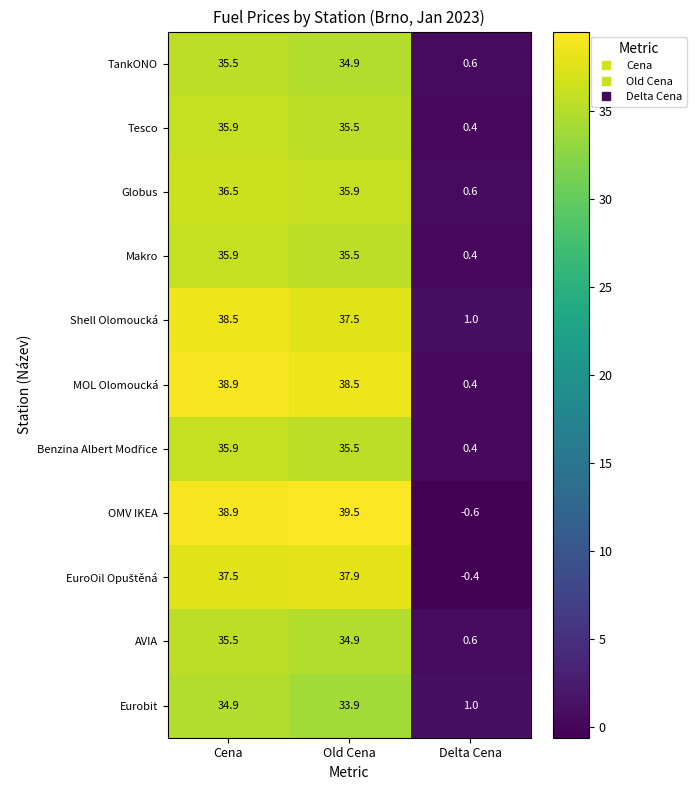

Which series has the largest range (max minus min)?

OMV IKEA